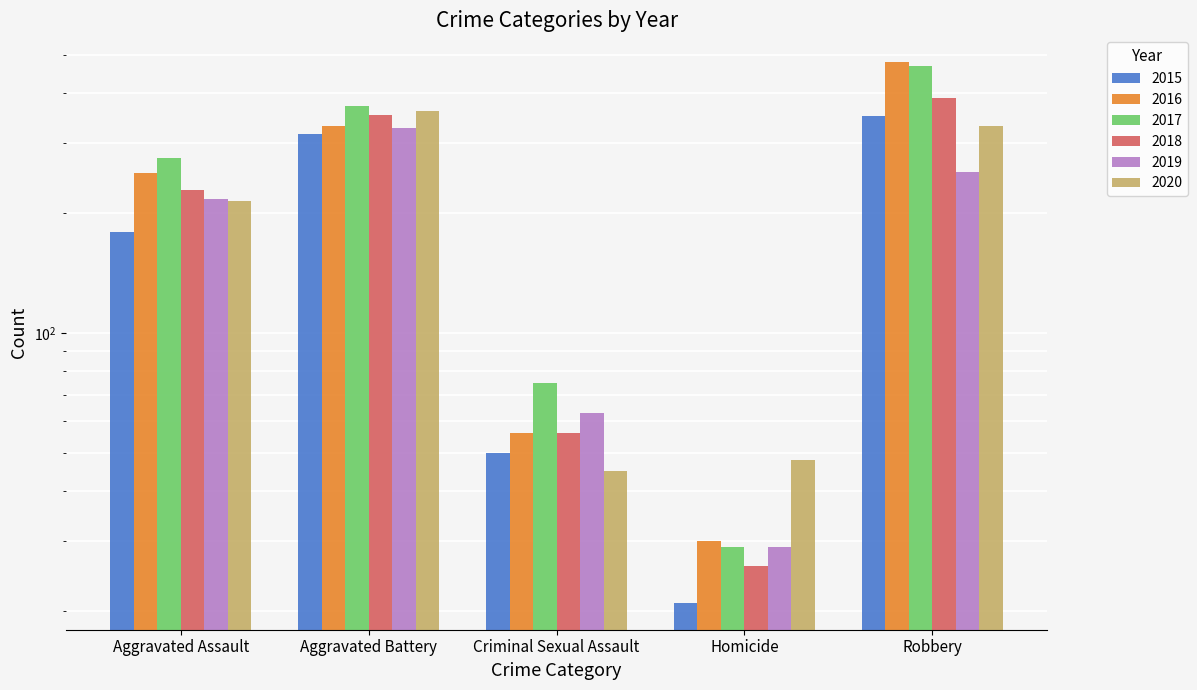

What is the difference between the maximum and second lowest values in the 2018 series?

334